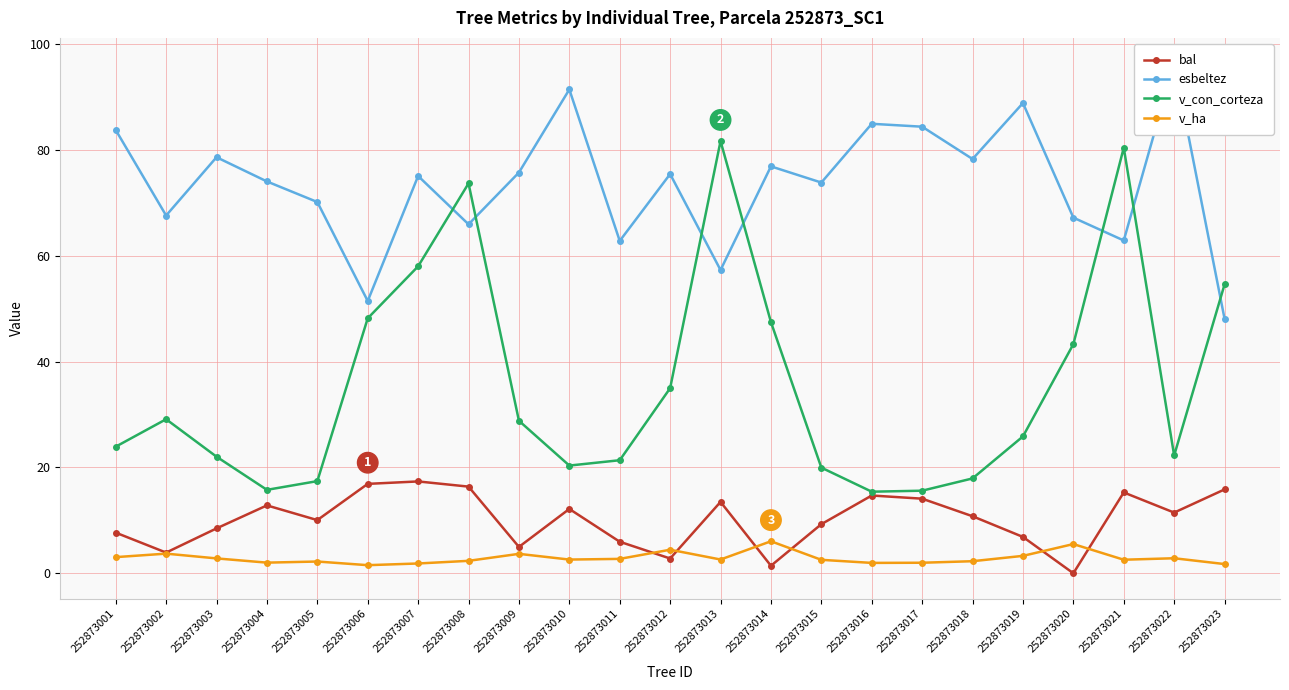

At which label is bal closest to 8?

252873001